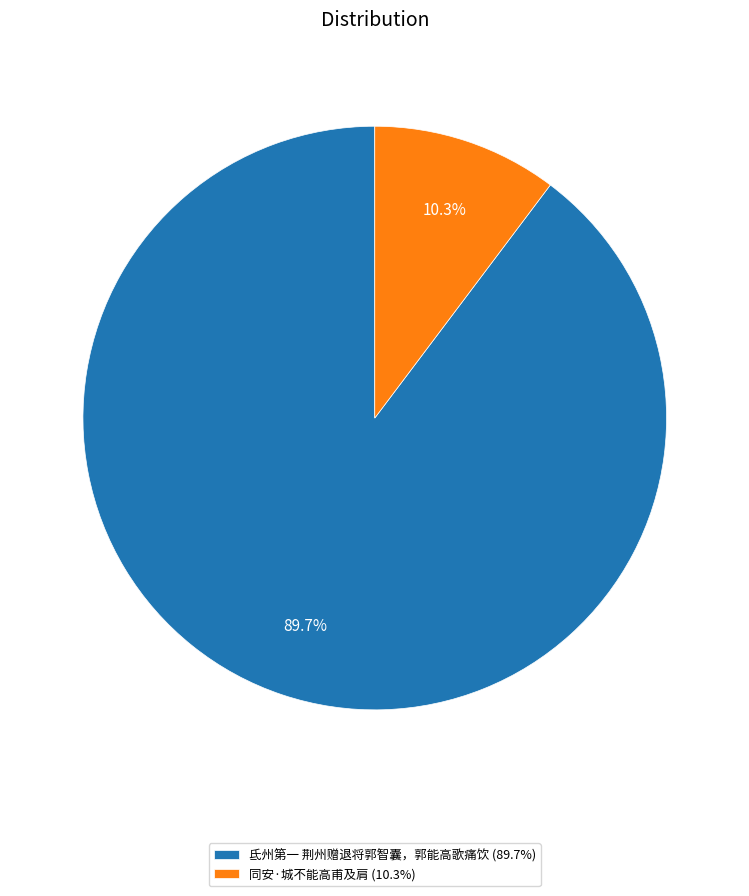

How many segments does this pie chart have?

2